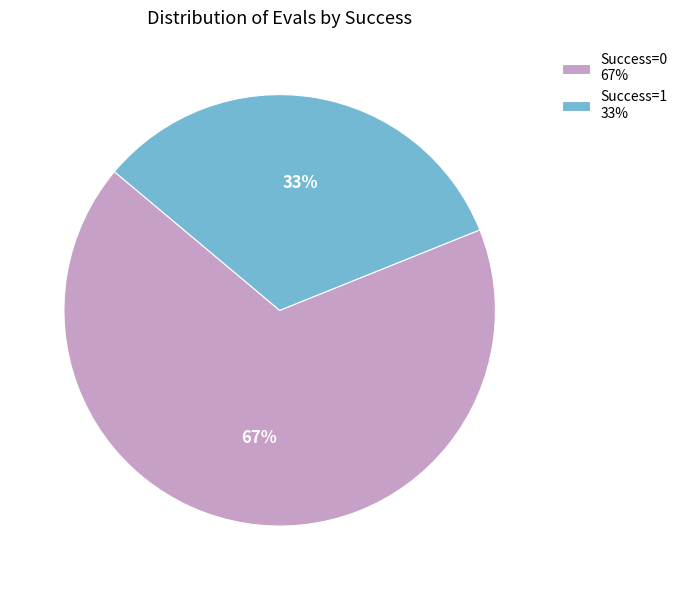

Is the sum of Success=0 67% and Success=1 33% greater than half?

Yes